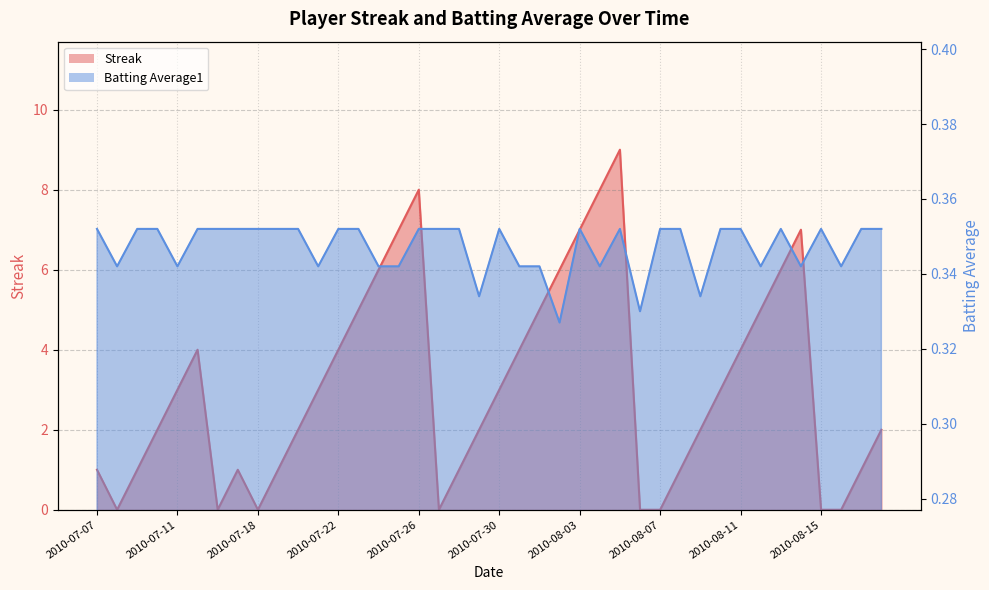

How many interior local peaks does the Streak series have?

5